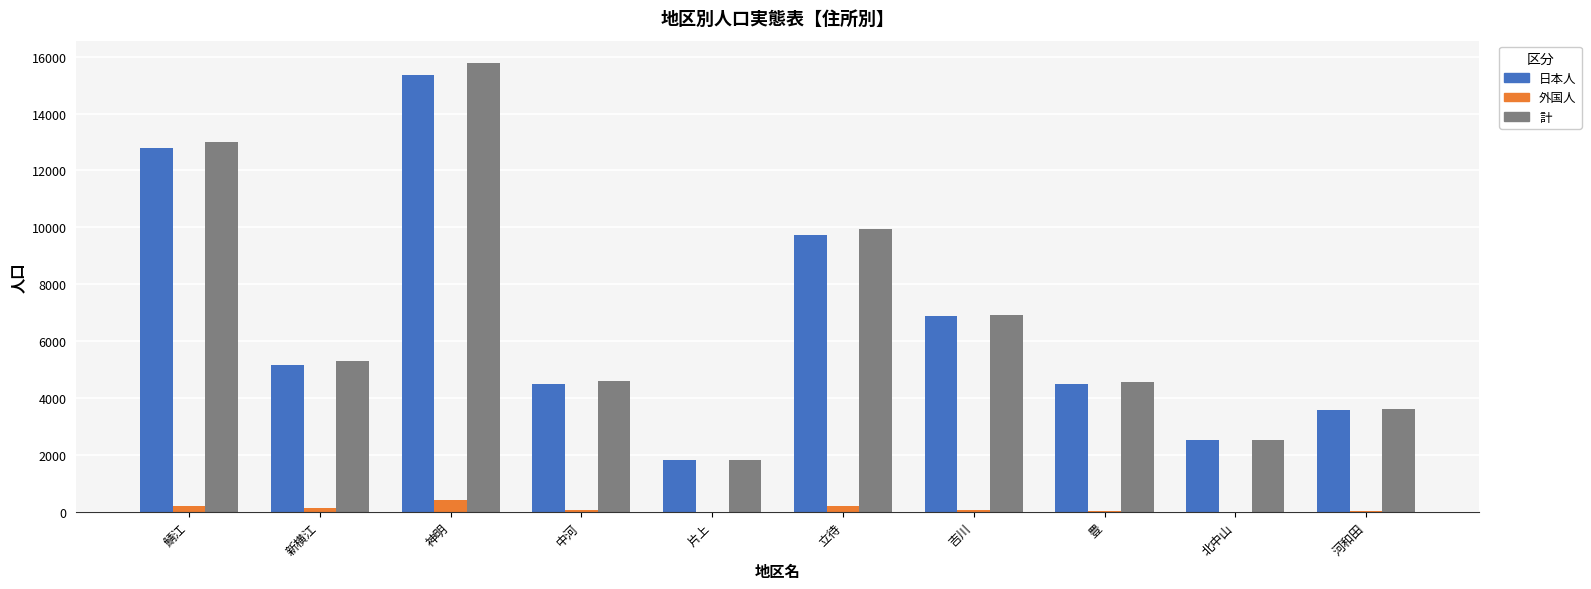

At which category does the chart reach its peak across all series?

神明